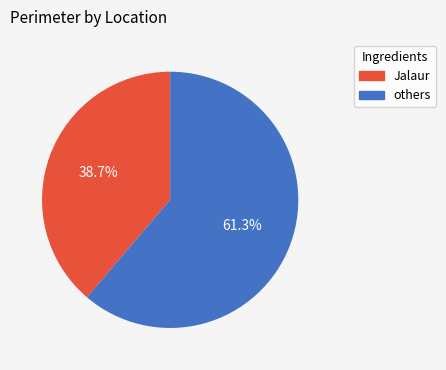

Is there any slice that represents more than half of the pie?

Yes